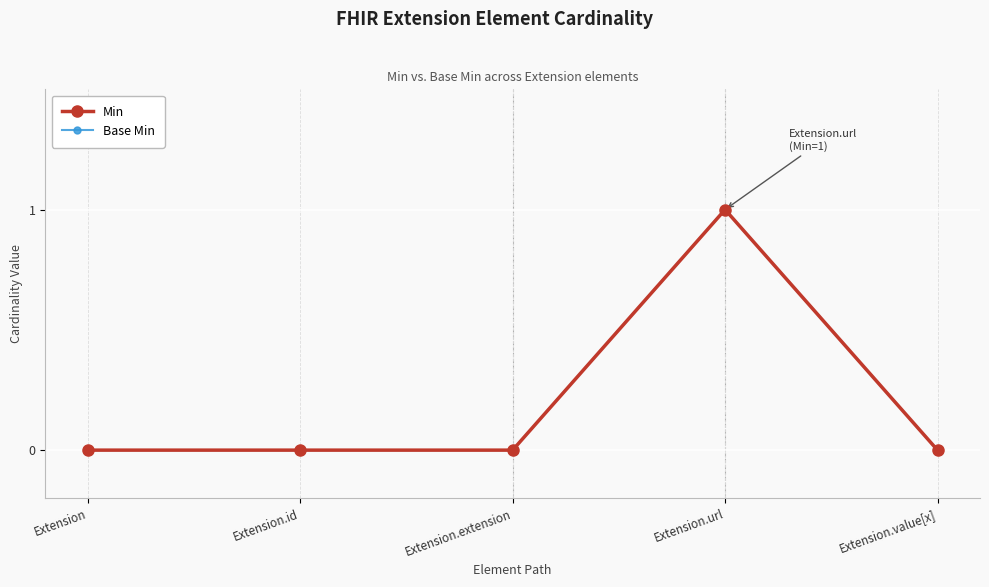

Which series has the largest range (max minus min)?

Min